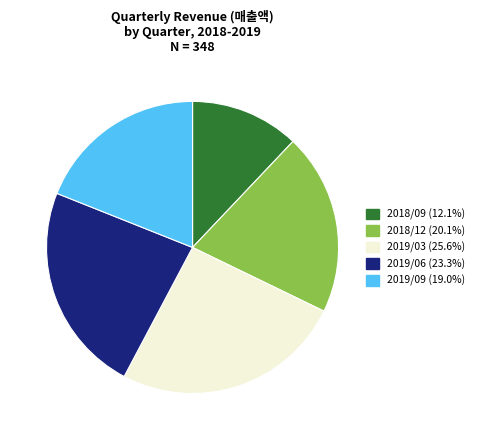

What is the largest slice in the pie chart?

2019/03